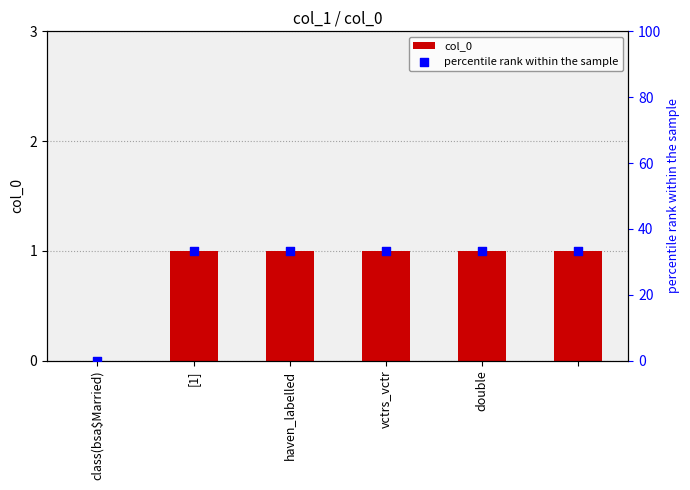

What are all the series names shown in the legend?

col_0, percentile rank within the sample